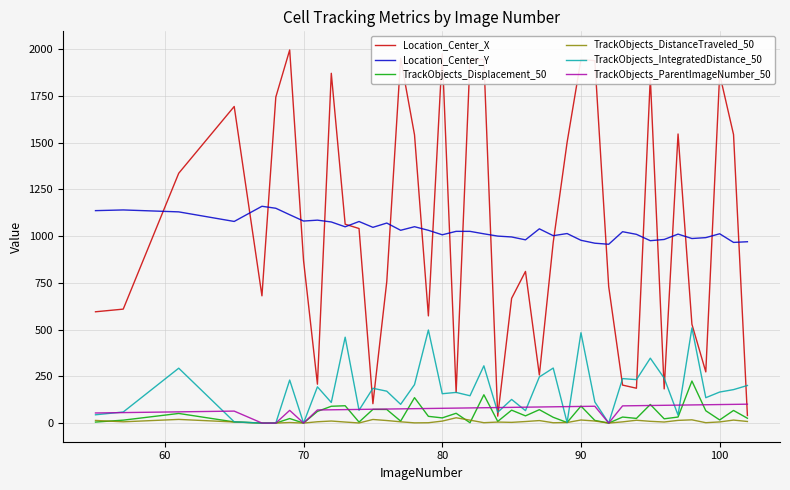

What is the average value of the TrackObjects_DistanceTraveled_50 series?

8.4